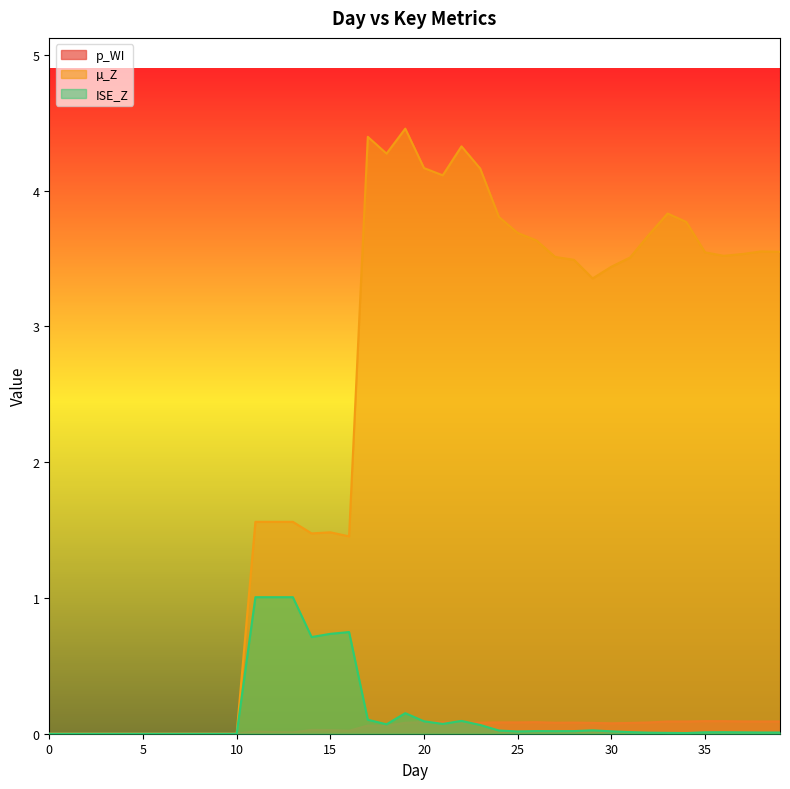

How many interior local valleys does the µ_Z series have?

6